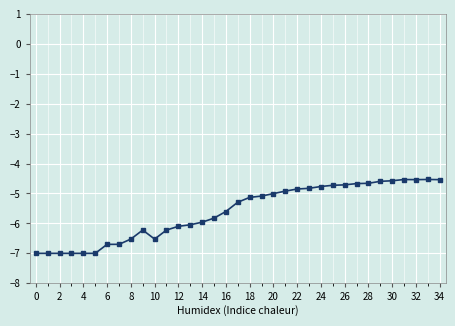

What is the value of the 29th point from the left?

-4.7